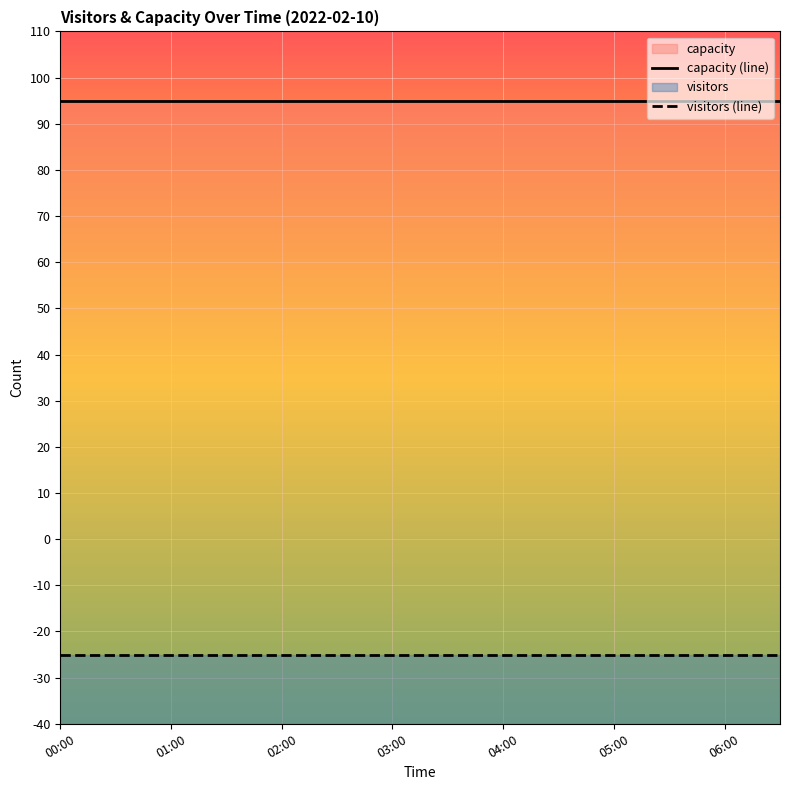

What is the difference between the highest and lowest values at 13?

120